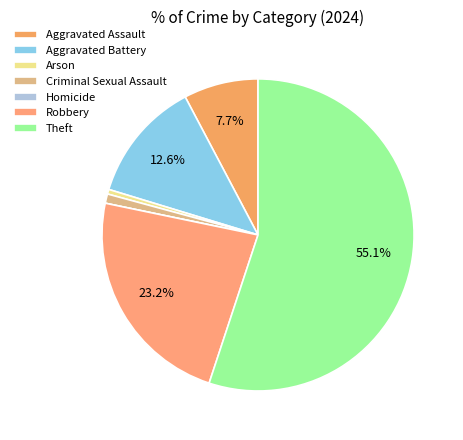

Which category has the smallest portion of the pie?

Homicide